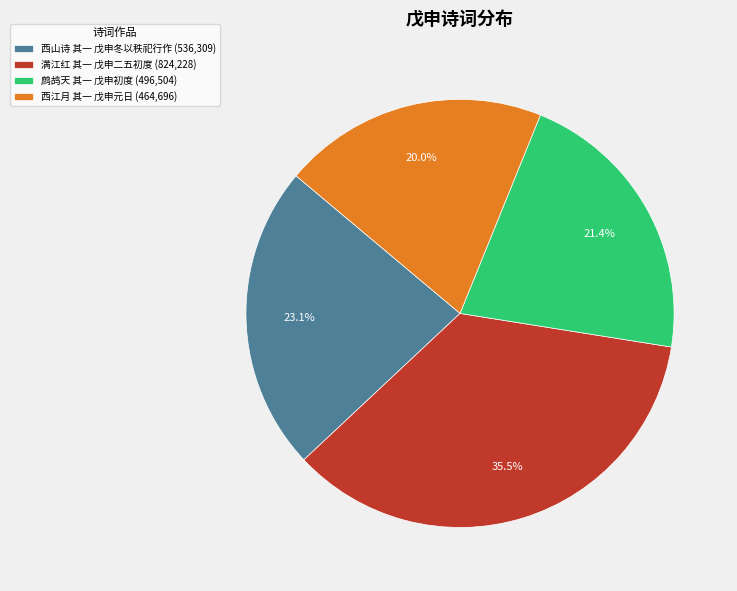

What percentage is NOT represented by 西山诗 其一 戊申冬以秩祀行作?

76.9%